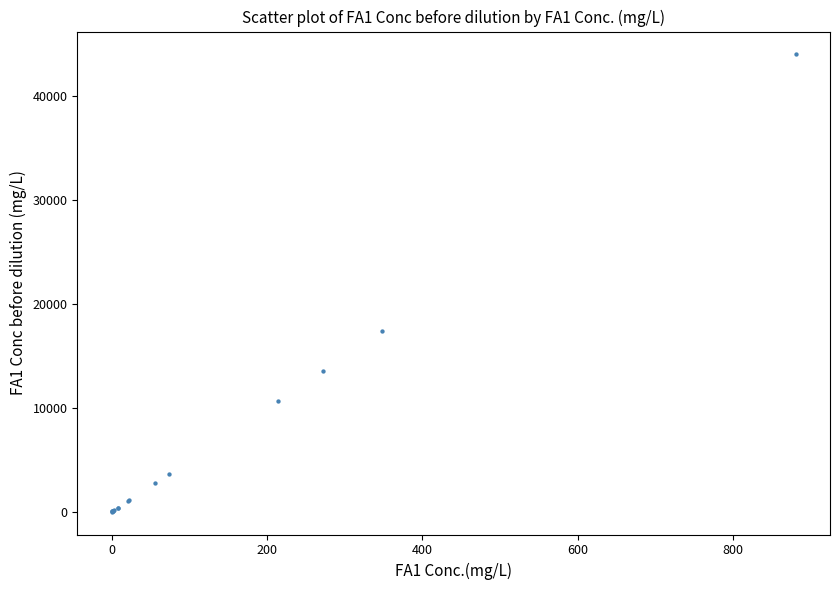

What Y value in the scatter plot is closest to 22015?

17405.0